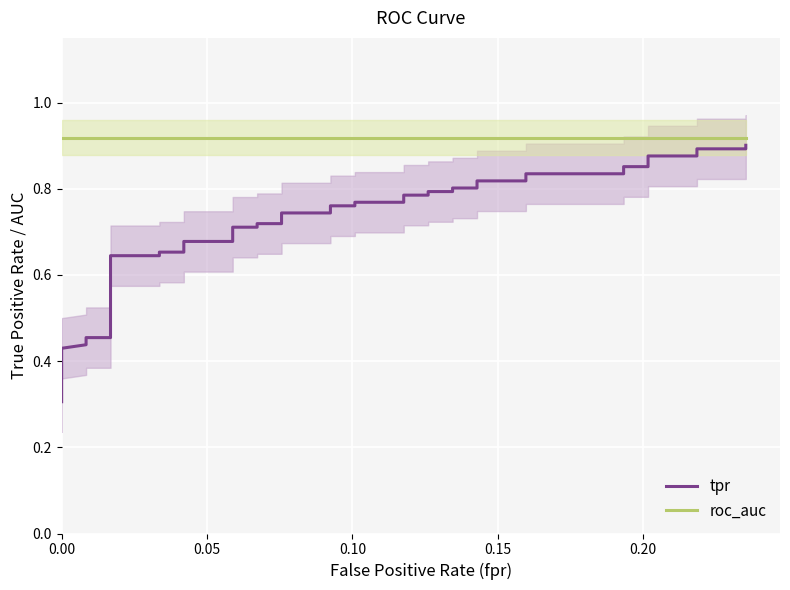

Which series has the widest spread of values?

tpr